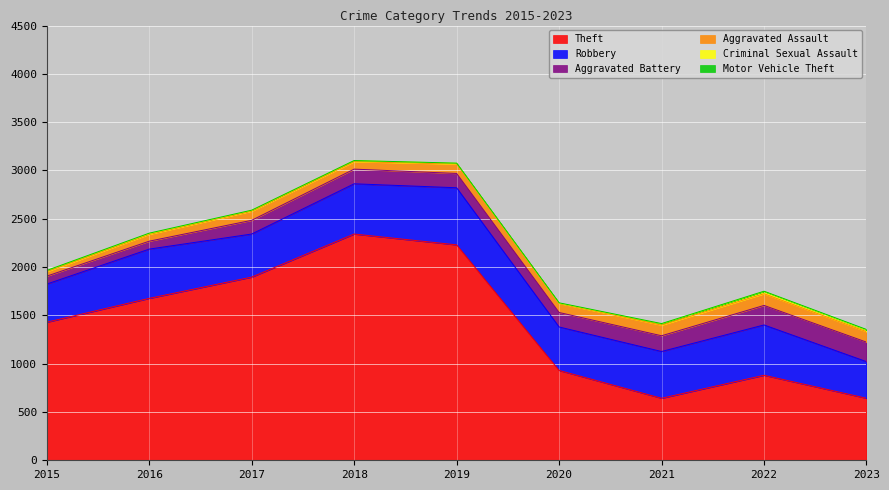

What are all the series names shown in the legend?

Theft, Robbery, Aggravated Battery, Aggravated Assault, Criminal Sexual Assault, Motor Vehicle Theft